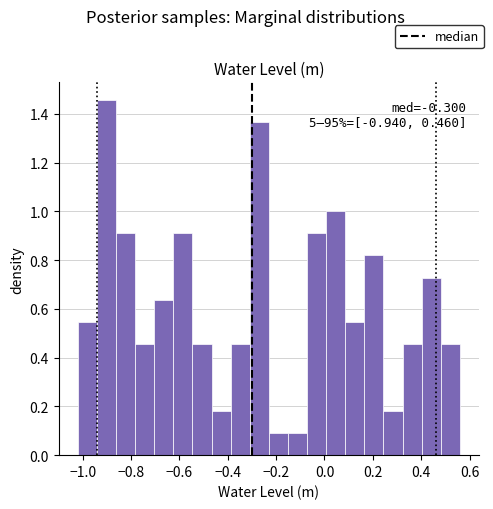

Read against the x-axis, roughly where is the centre of the tallest bar?

-0.90